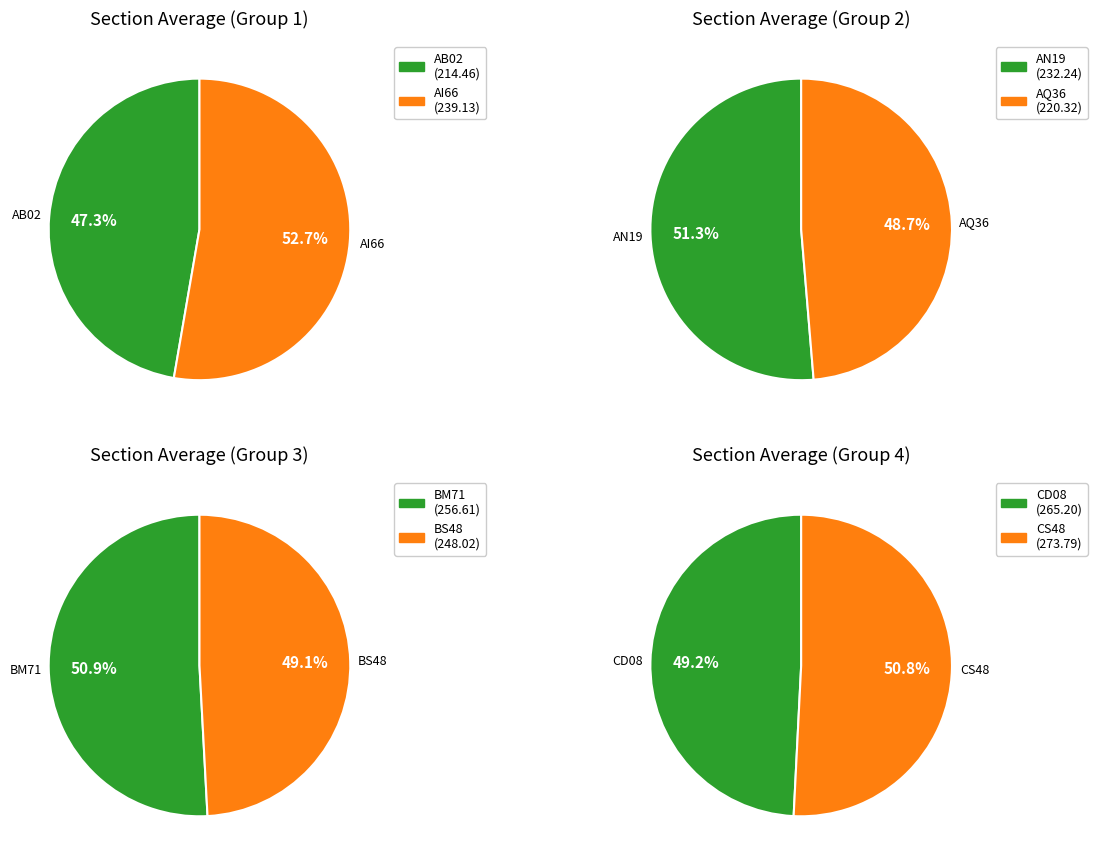

What is the smallest slice in the pie chart?

AB02